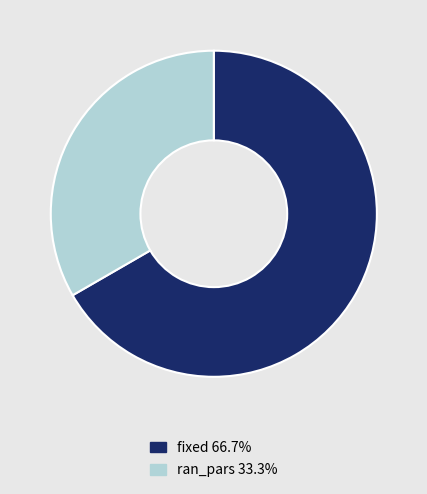

Which category has the smallest portion of the pie?

ran_pars